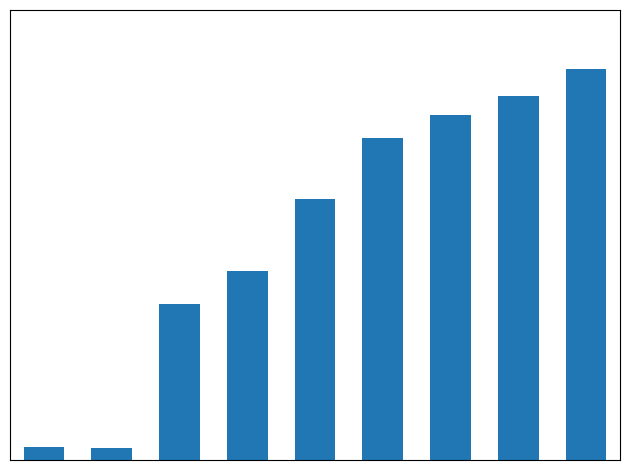

List the labels in order of value, smallest first.

1, 0, 2, 3, 4, 5, 6, 7, 8